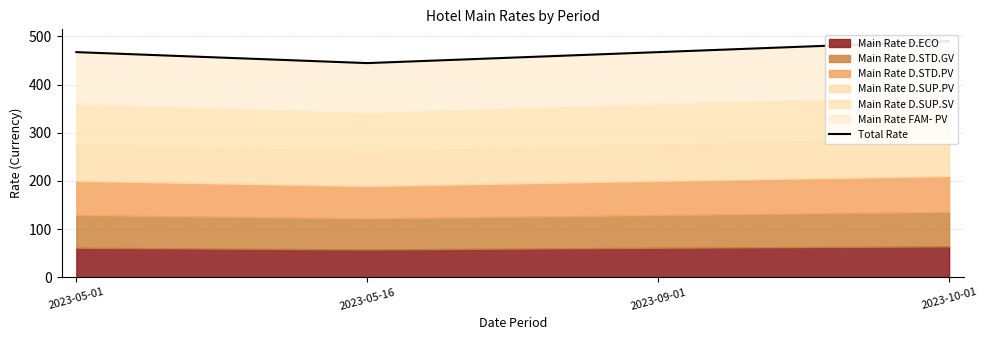

Reading left to right, what are all the values shown in this chart?

467.4	444.6	467.4	490.2